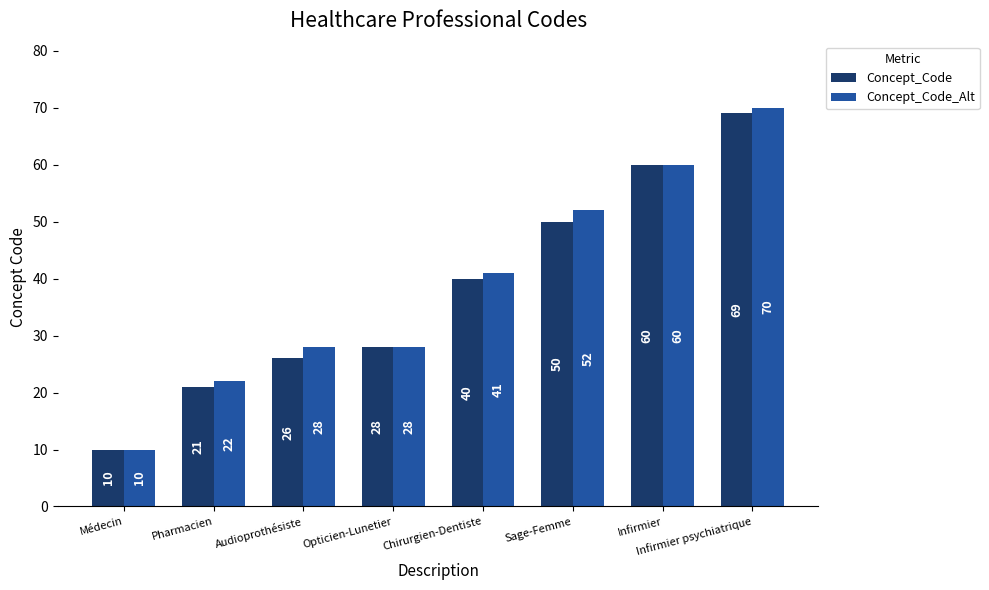

Rank the series by their average value, from lowest to highest.

Concept_Code, Concept_Code_Alt